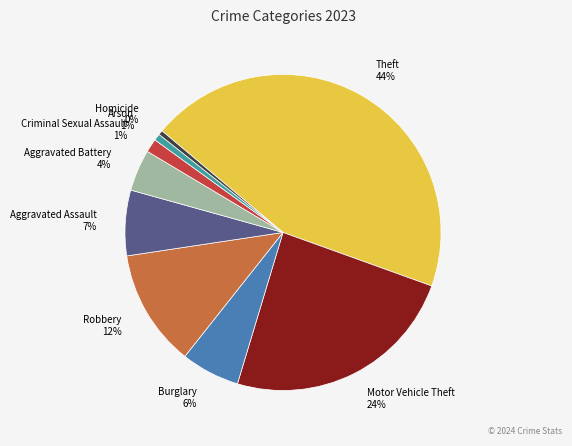

Which has a higher value, Theft or Burglary?

Theft